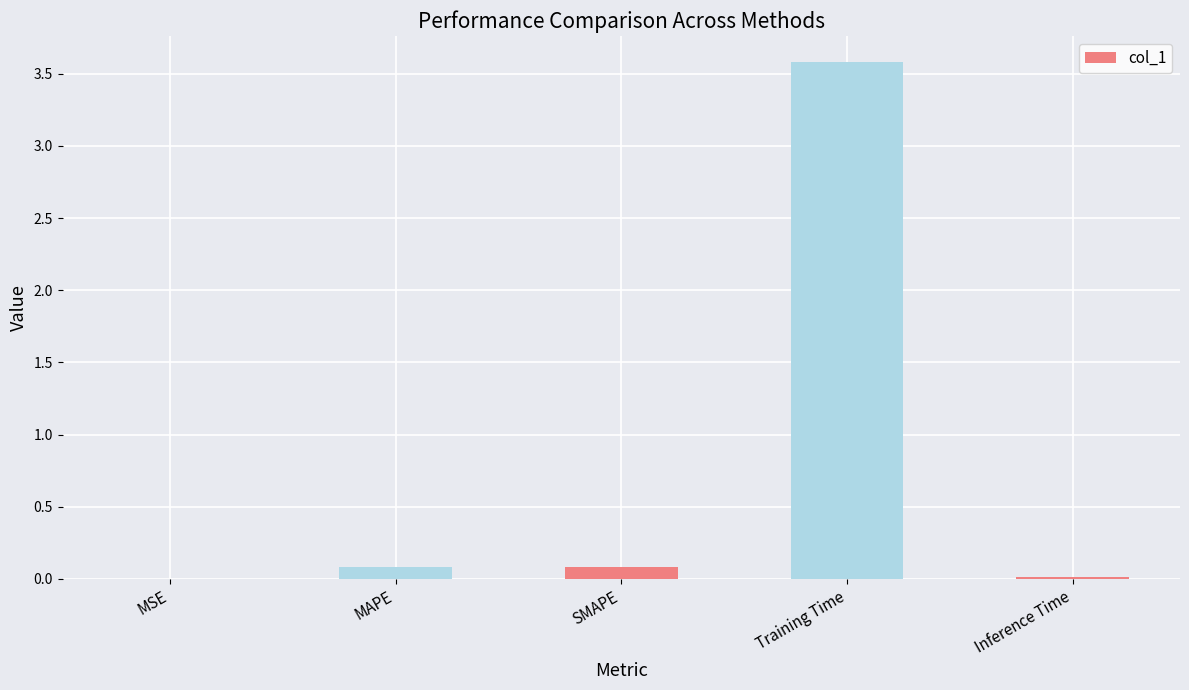

Between MSE and Training Time, which is larger?

Training Time